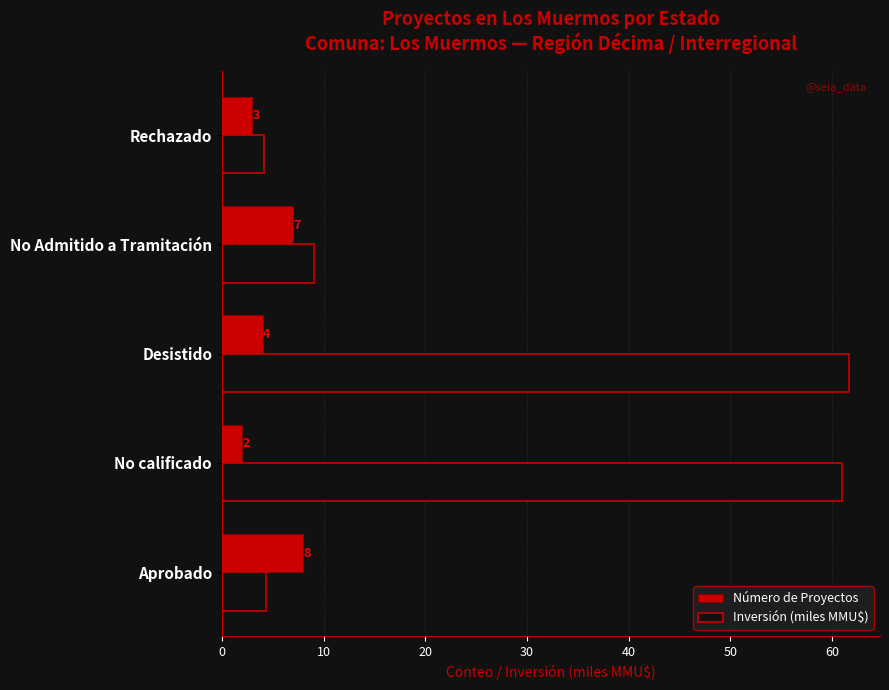

Which series has the largest total across all categories?

Inversión (miles MMU$)